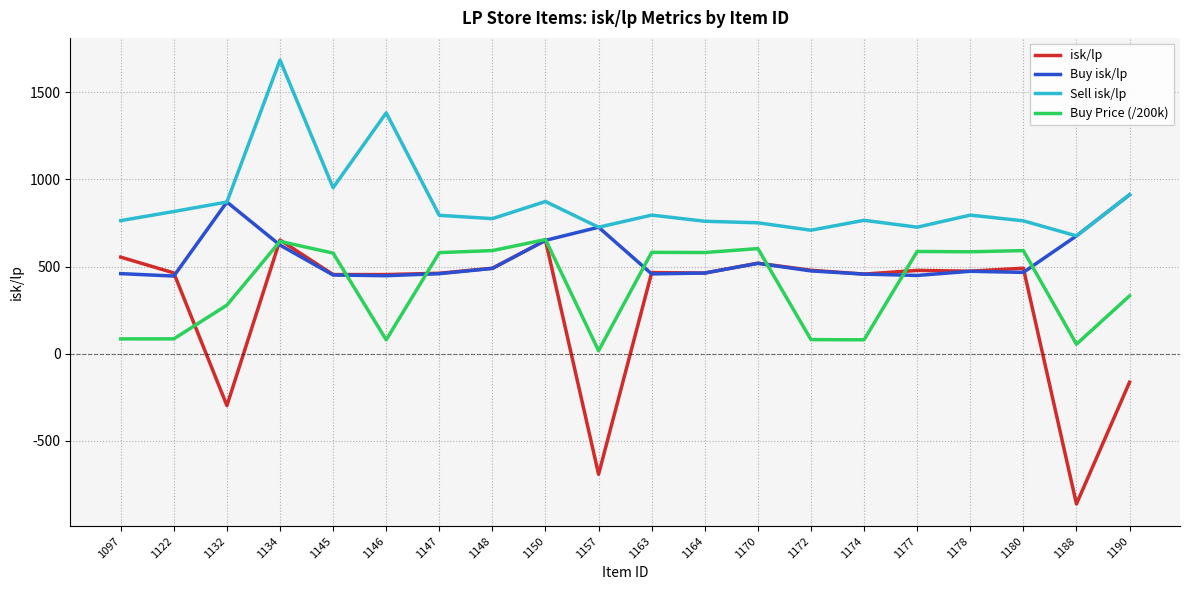

What is the spread (max minus min) of values at 1174?

686.3